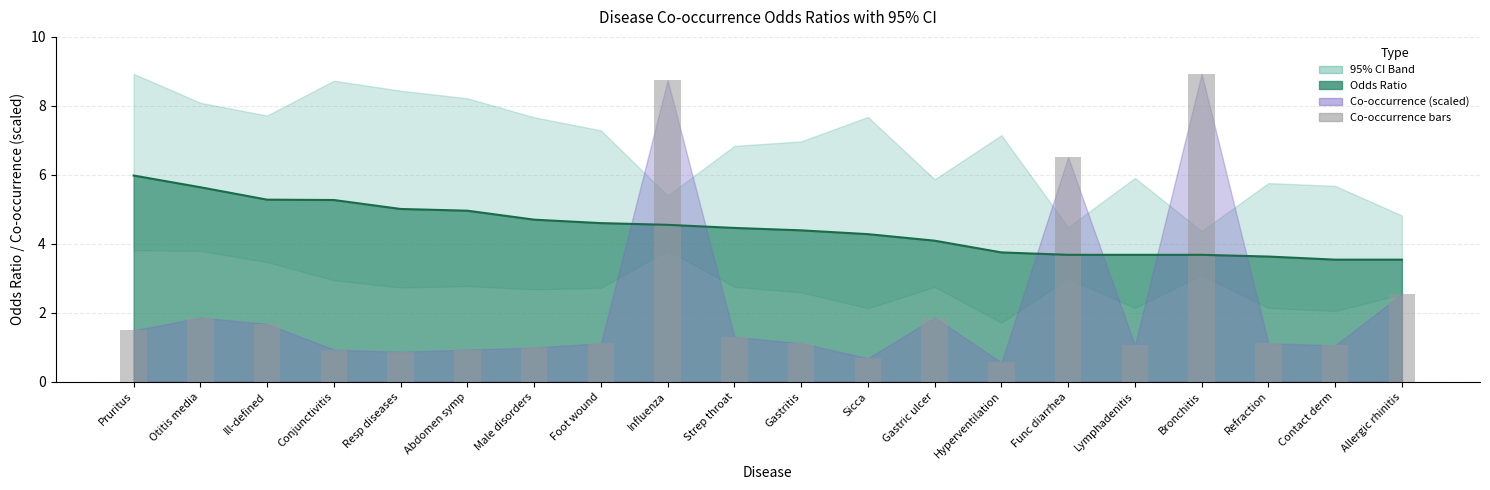

What is the total value across all series at Gastric ulcer?

6.0